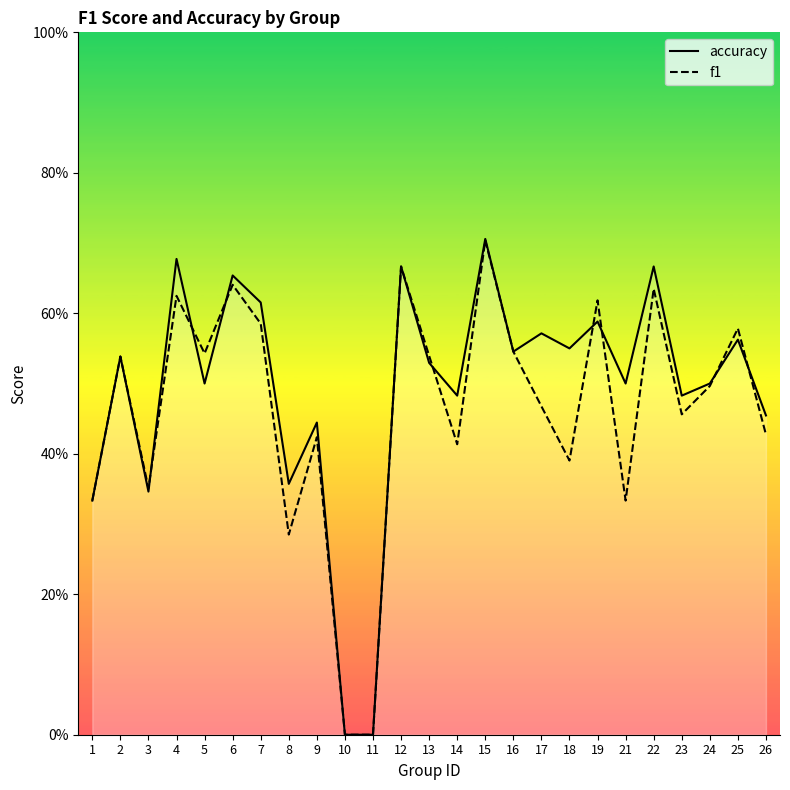

Is the value of accuracy at 17 greater than the value of f1 at 24?

Yes